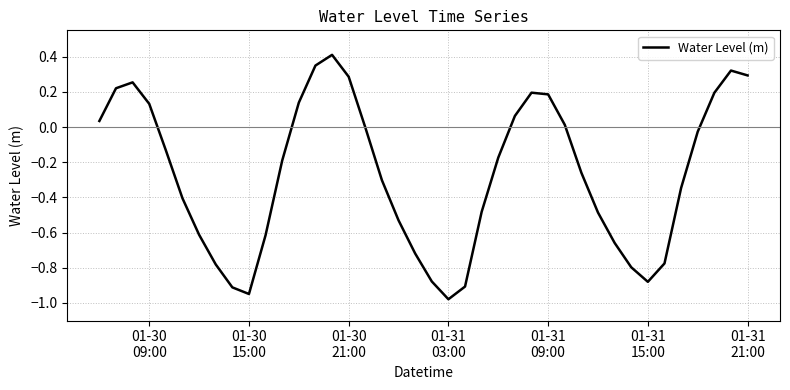

Is this an area chart (filled region under the line)?

No